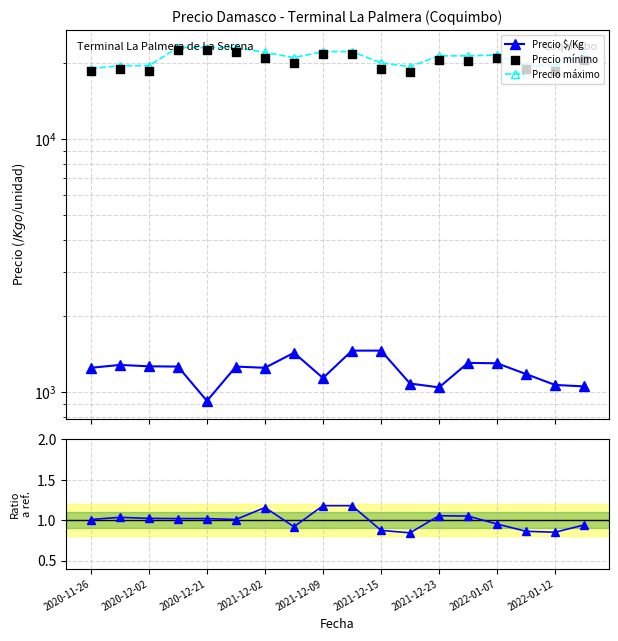

Which series has the largest total across all categories?

Precio máximo